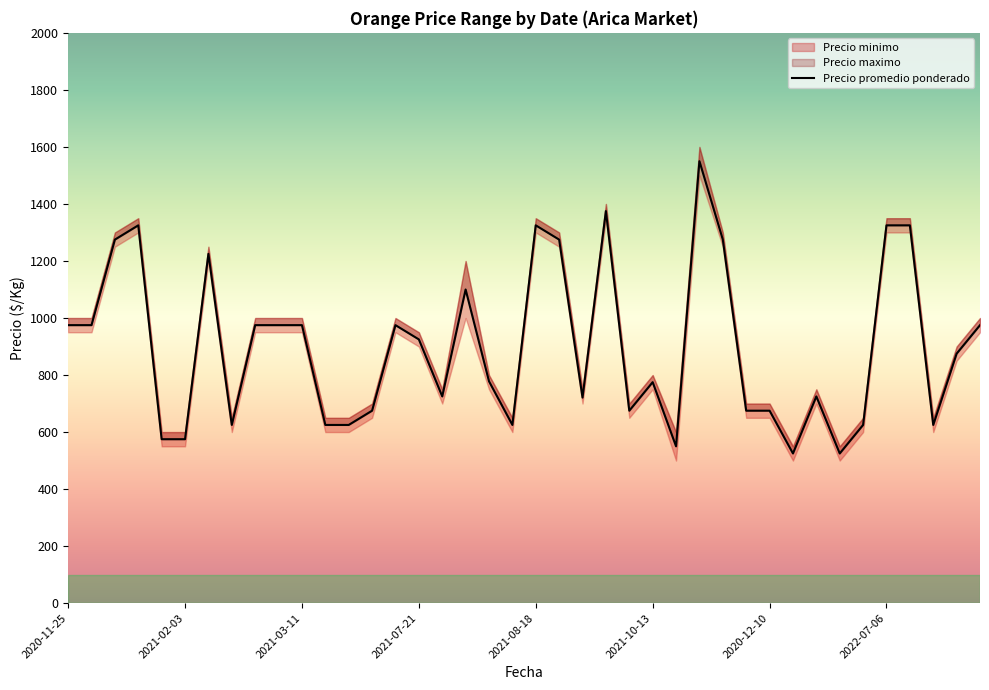

How many interior local peaks (higher than both neighbors) does the data have?

9